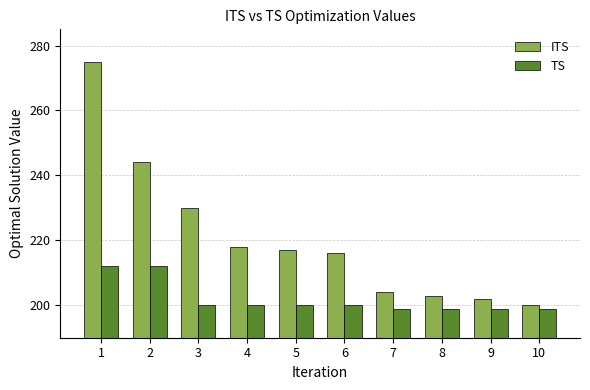

At 5, list the series in order from smallest to largest.

TS, ITS